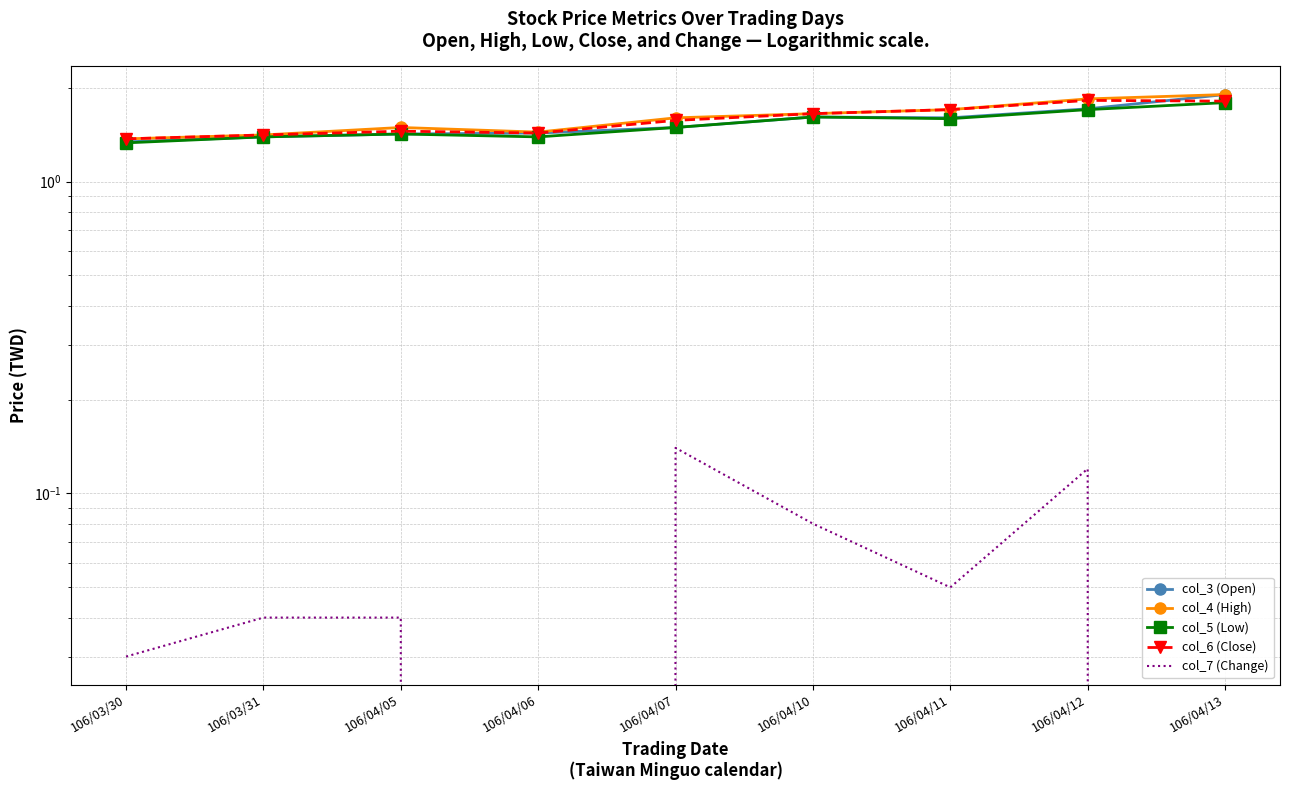

Is this an area chart (filled region under the line)?

No